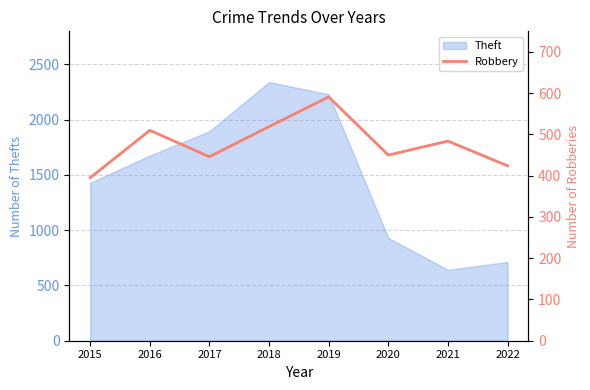

At which label does Theft reach its minimum?

2021